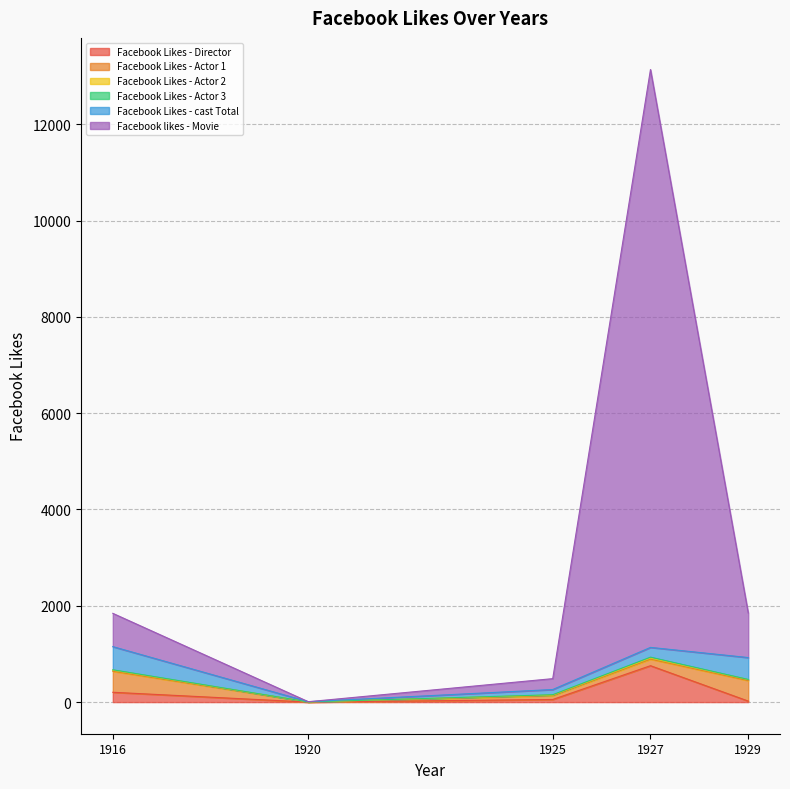

The value of Facebook likes - Movie at 1925 is 140. True or false?

False